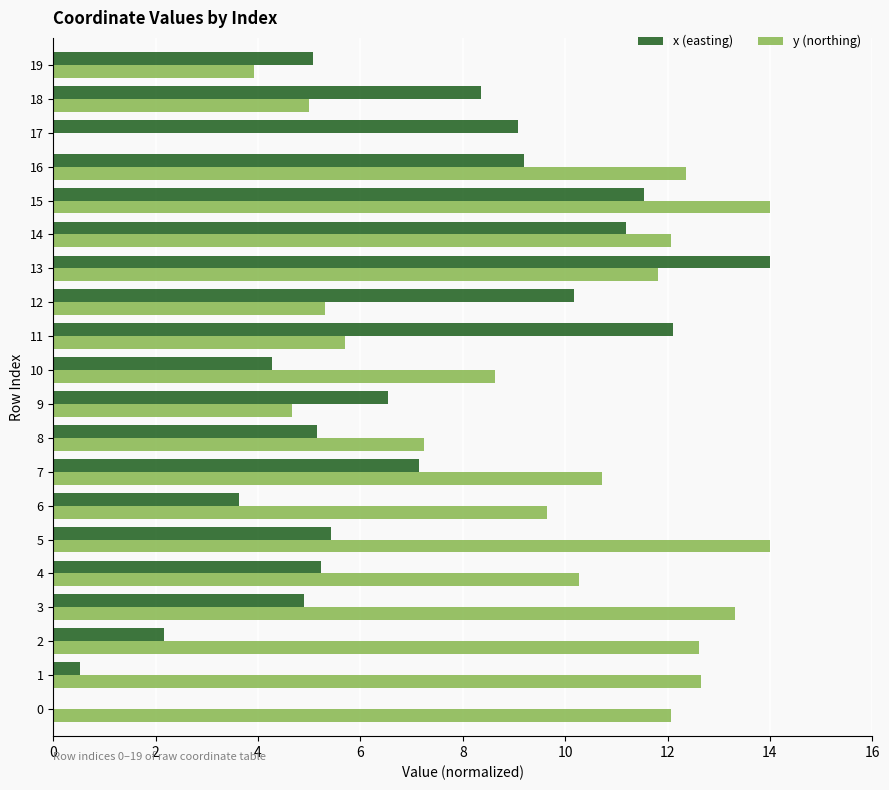

True or false: y (northing) has a value of 4.7 at 9.

True